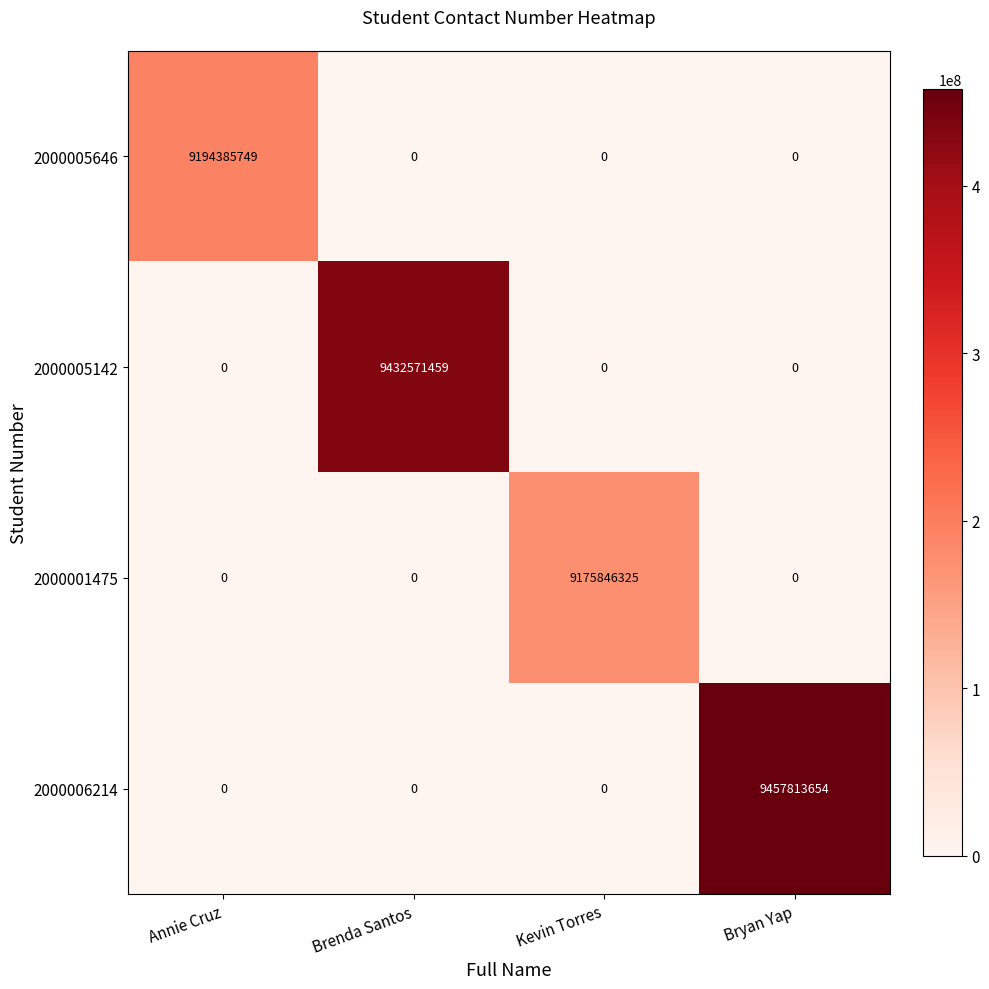

True or false: 2000005142 has a value of 9432571459 at Brenda Santos.

True